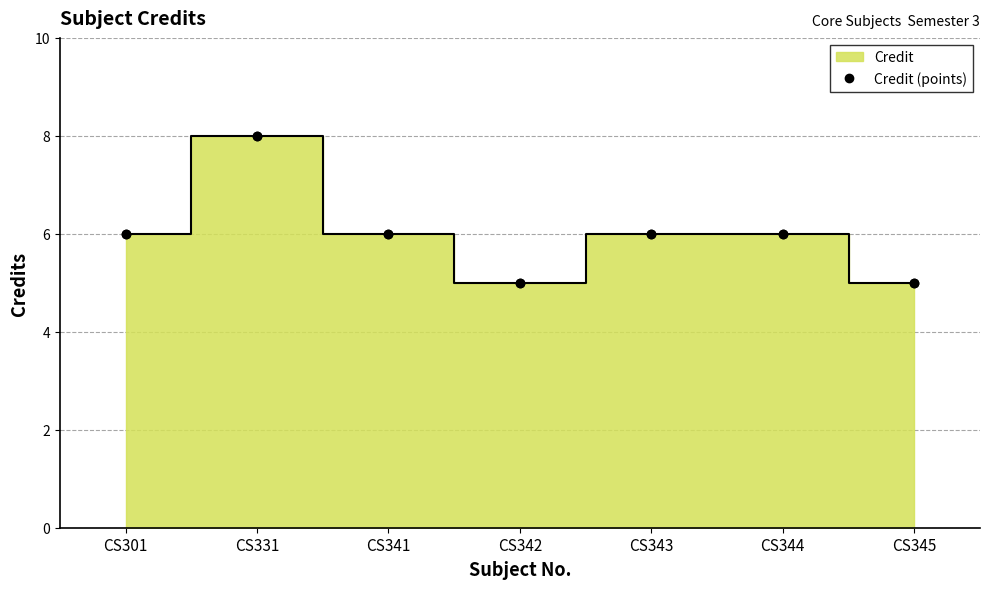

Reading left to right, transcribe all the data shown in this chart.

6	8	6	5	6	6	5